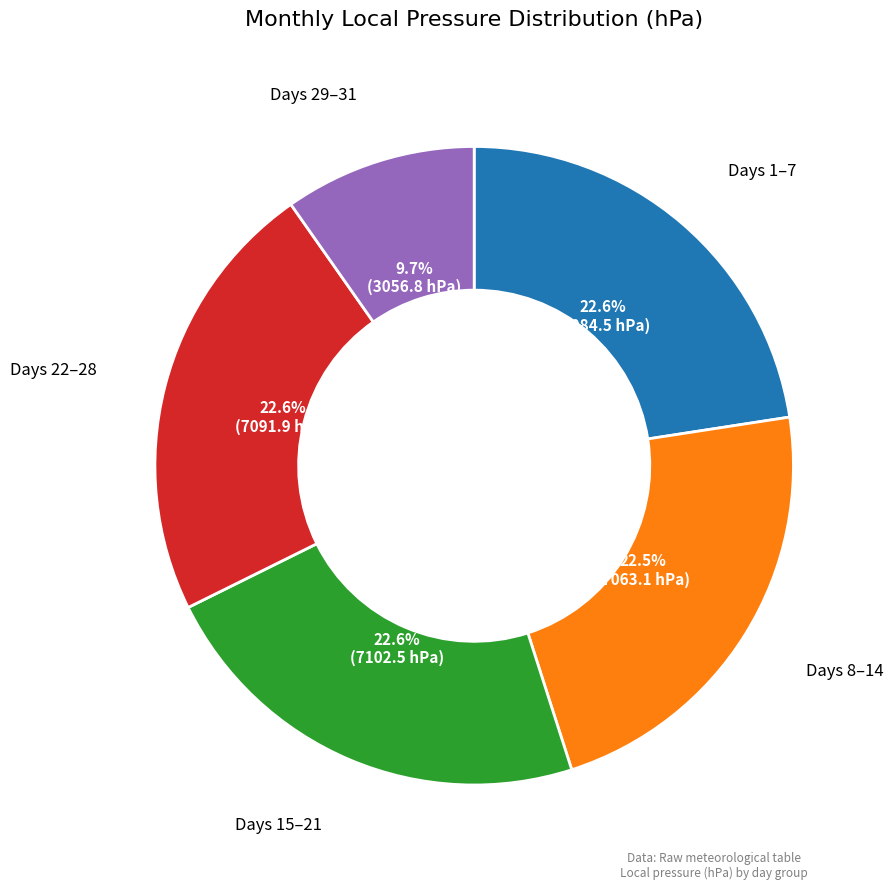

How many segments does this pie chart have?

5